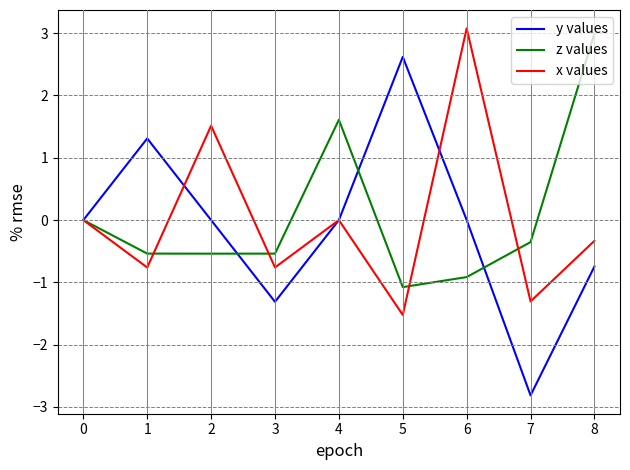

At which category is the sum across all series the highest?

6